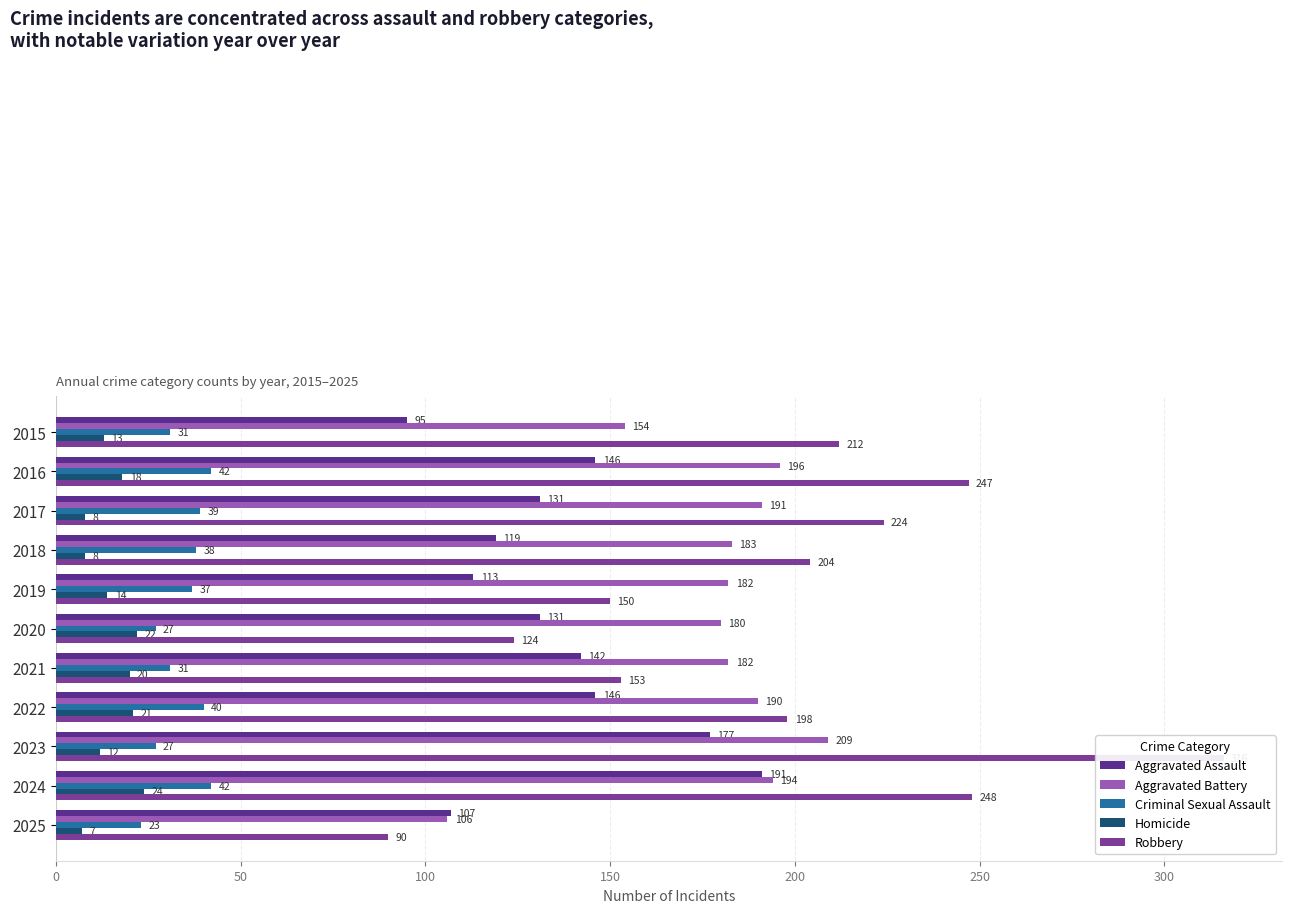

How many bars are there in each group?

5